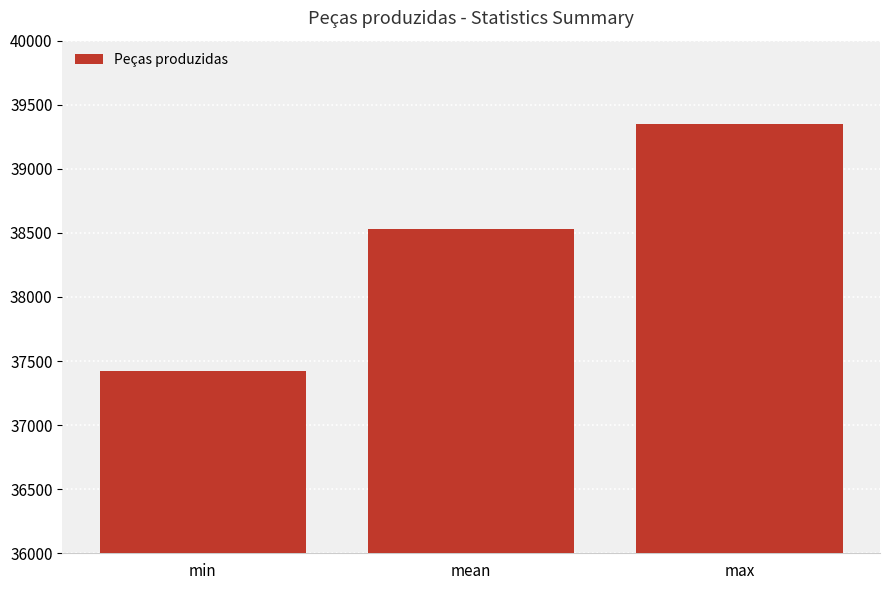

At which category does the chart reach its peak across all series?

max